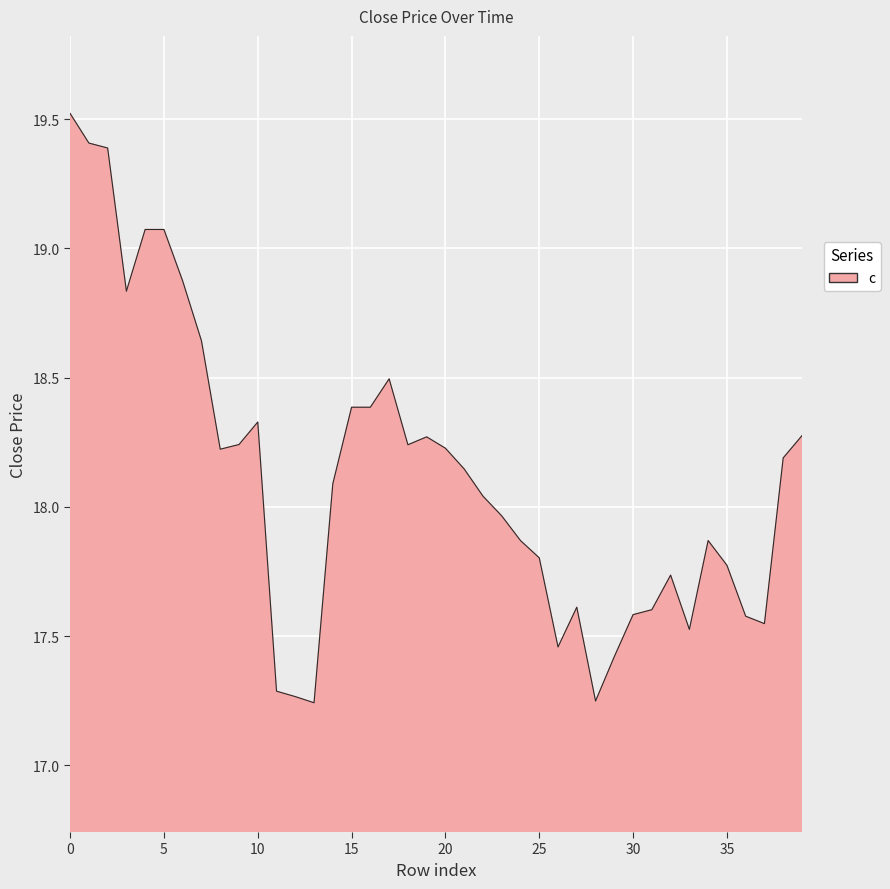

What is the maximum value shown in the chart?

19.5